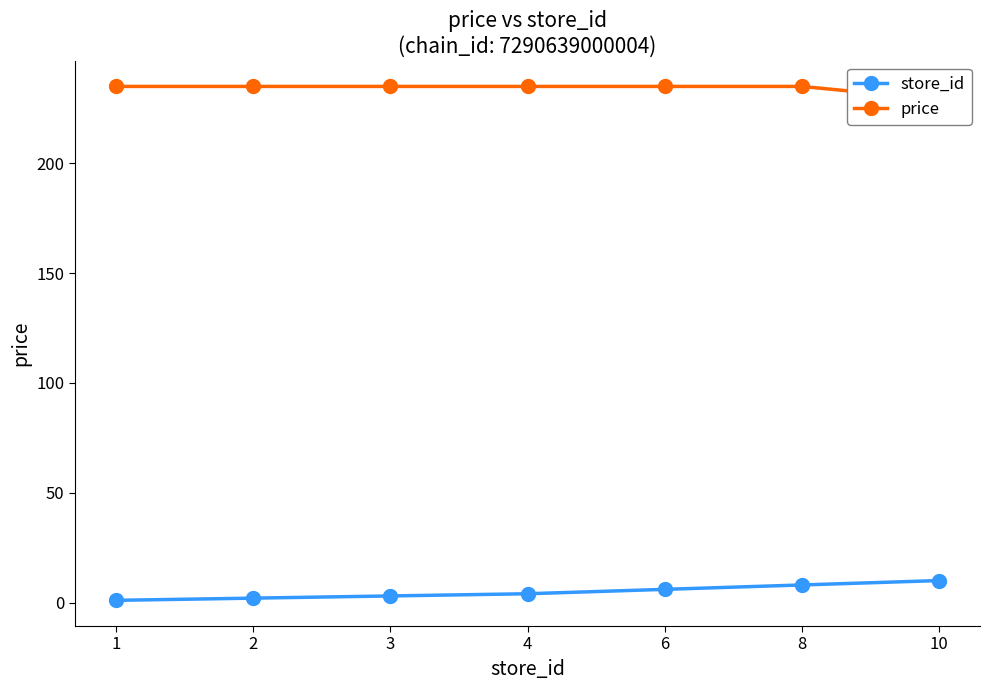

Is this an area chart (filled region under the line)?

No